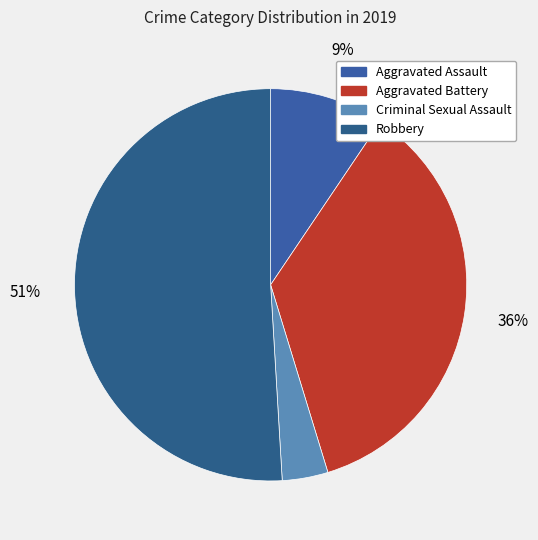

Count the number of slices in the pie.

4